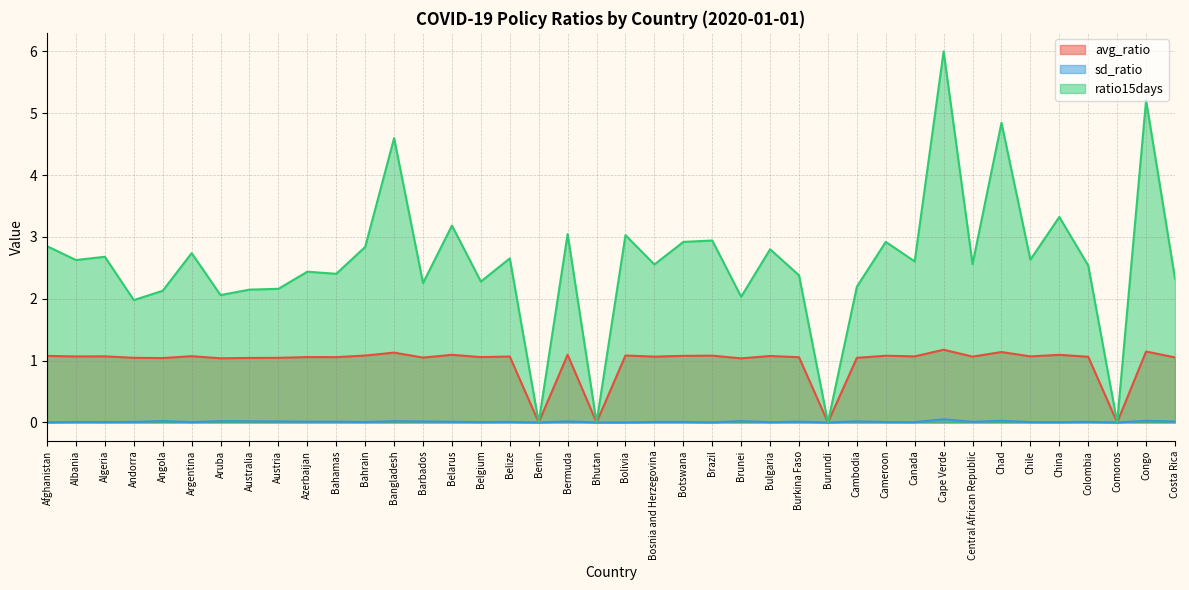

True or false: avg_ratio and sd_ratio cross at least once.

False